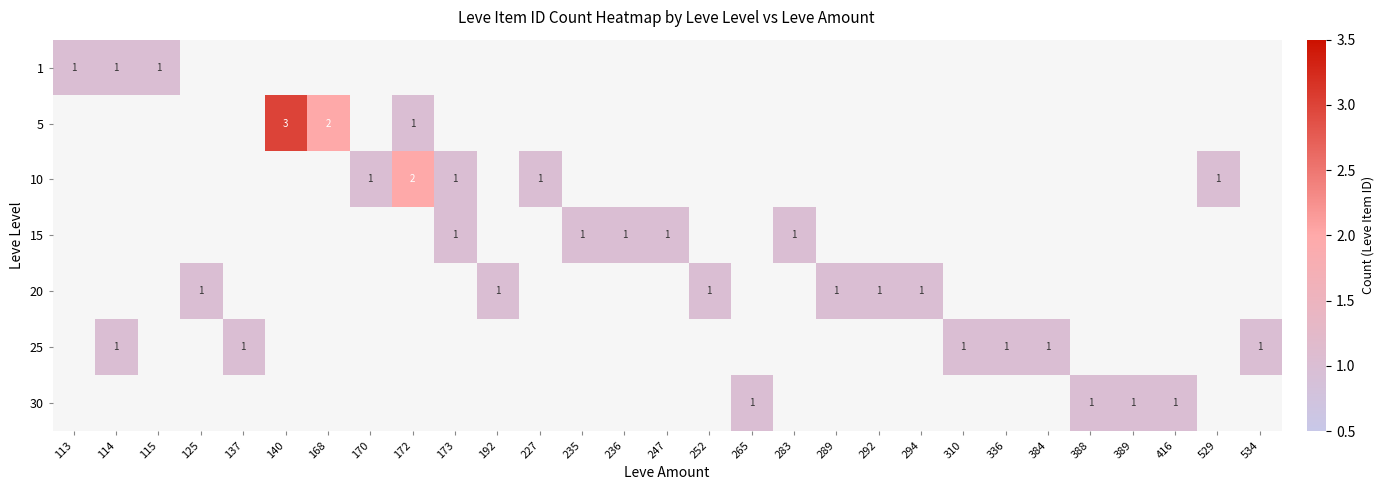

Which category has the highest value in the row_2 series?

172